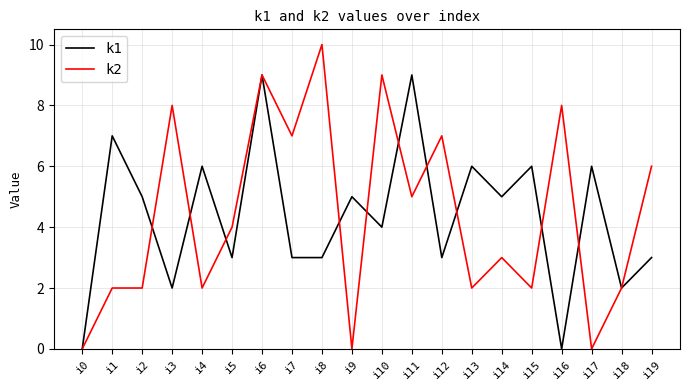

Which series has the widest spread of values?

k2